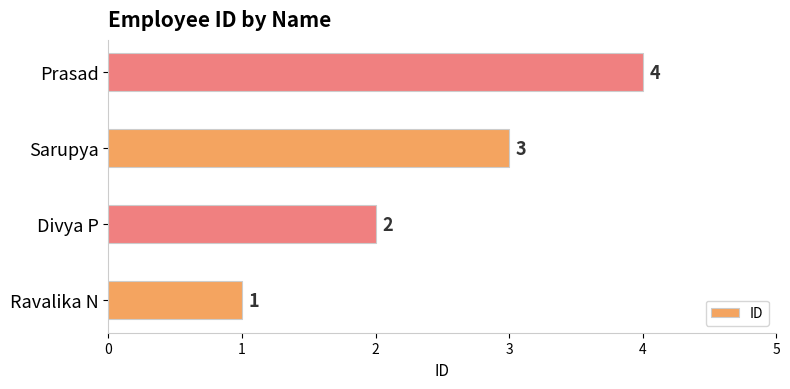

What is the smallest value displayed?

1